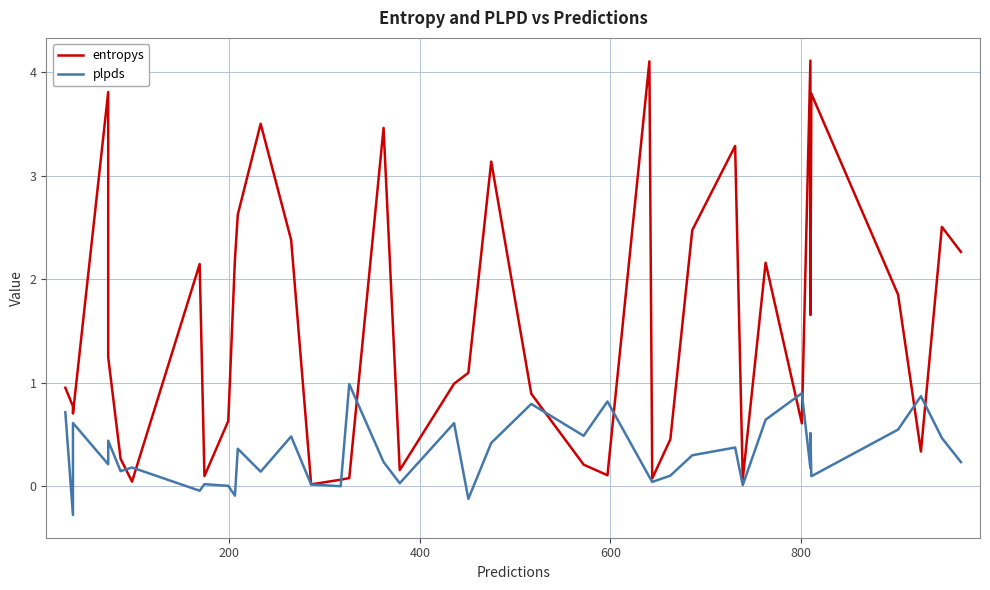

Reading left to right, what are all the values shown in this chart?

entropys: 0.9	0.8	0.7	3.8	1.2	0.3	0.0	2.1	0.1	0.6	2.2	2.6	3.5	2.4	0.0	0.1	0.1	3.5	0.2	1.0	1.1	3.1	0.9	0.2	0.1	4.1	0.1	0.5	2.5	3.3	0.1	2.2	0.6	4.1	1.7	3.8	1.9	0.3	2.5	2.3
plpds: 0.7	-0.3	0.6	0.2	0.4	0.1	0.2	-0.0	0.0	0.0	-0.1	0.4	0.1	0.5	0.0	-0.0	1.0	0.2	0.0	0.6	-0.1	0.4	0.8	0.5	0.8	0.1	0.0	0.1	0.3	0.4	0.0	0.6	0.9	0.2	0.5	0.1	0.5	0.9	0.5	0.2